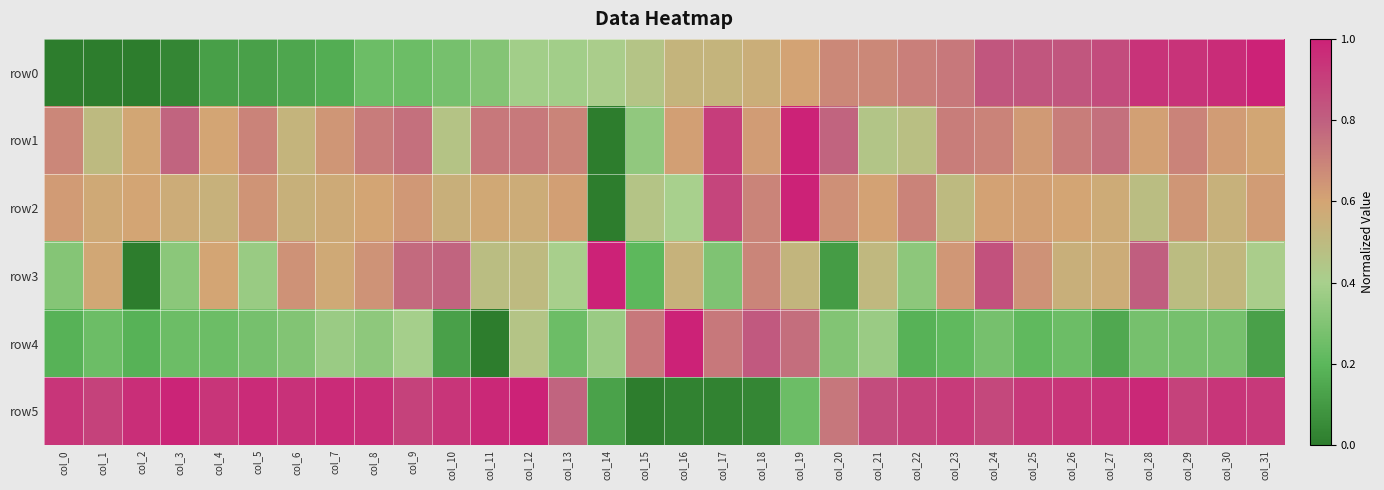

List the series in order of their peak value, highest first.

row0, row1, row2, row3, row4, row5